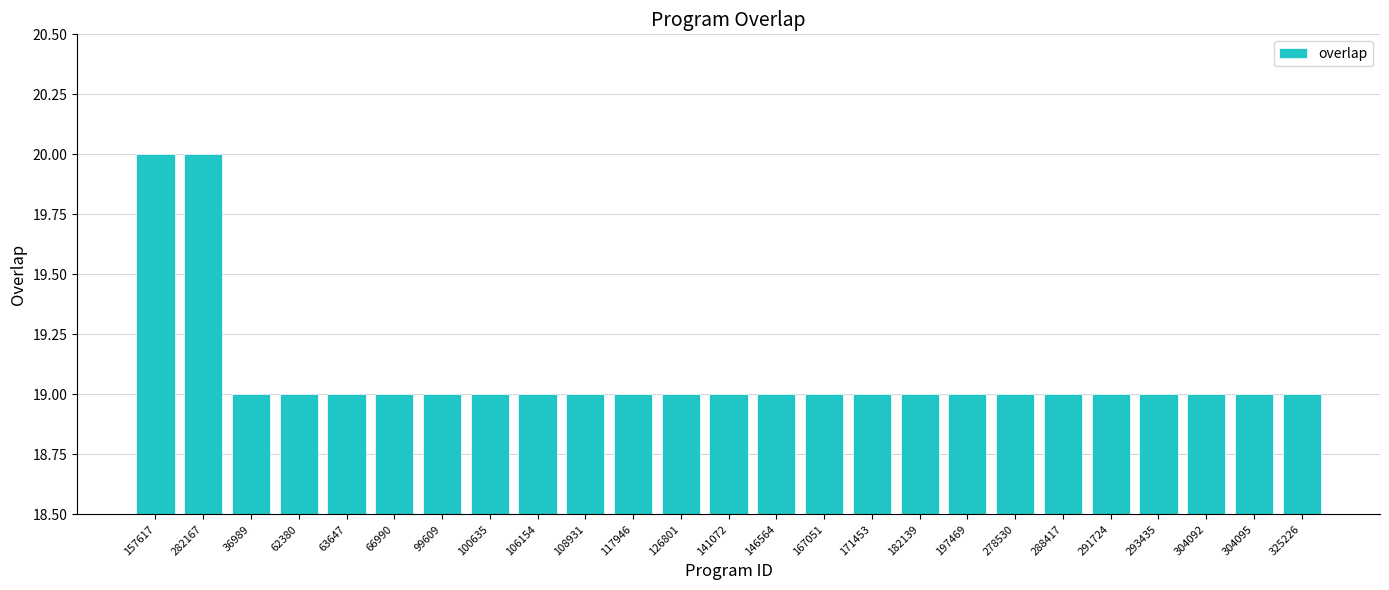

What is the maximum value shown in the chart?

20